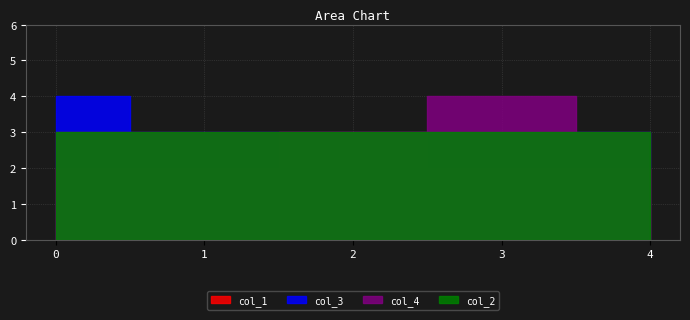

What is the maximum value for col_2?

3